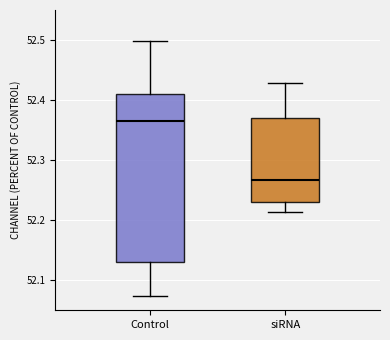

Reading left to right, read every box against the y-axis: the position of its median line, the range the box covers, and the ends of its whiskers. The values are not printed on the chart, so give them approximately, as read against the axis.

Control: median 52.37, box 52.13 to 52.41, whiskers 52.07 to 52.50
siRNA: median 52.27, box 52.23 to 52.37, whiskers 52.21 to 52.43